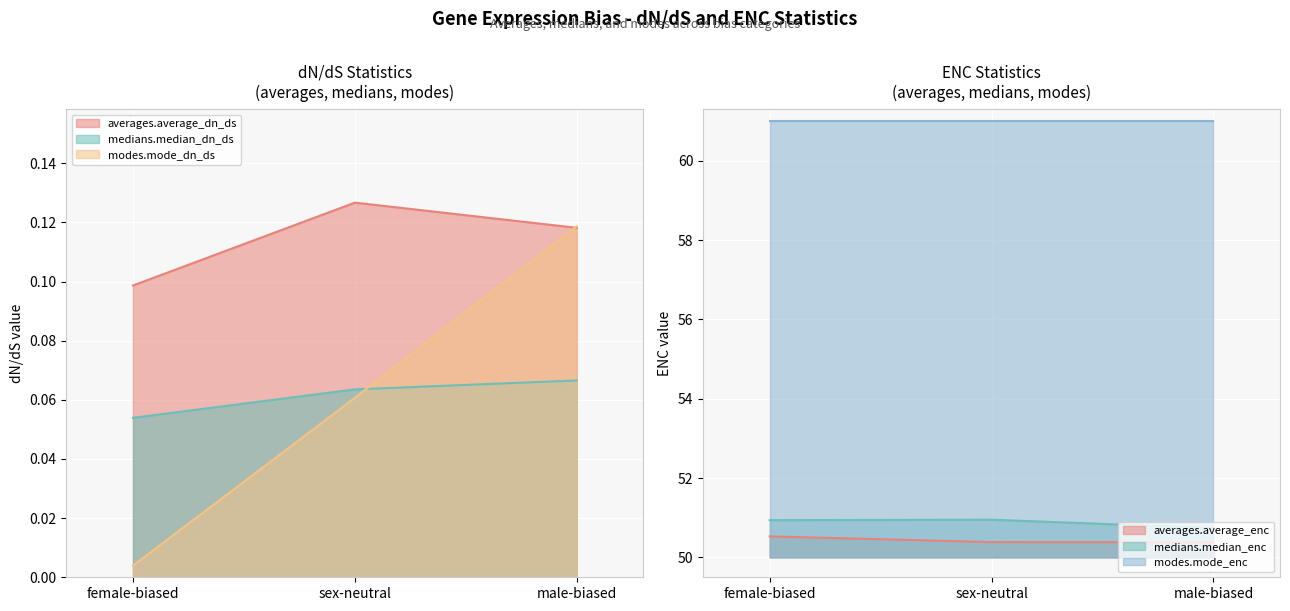

What is the sum of the medians.median_enc values at male-biased and female-biased?

101.7